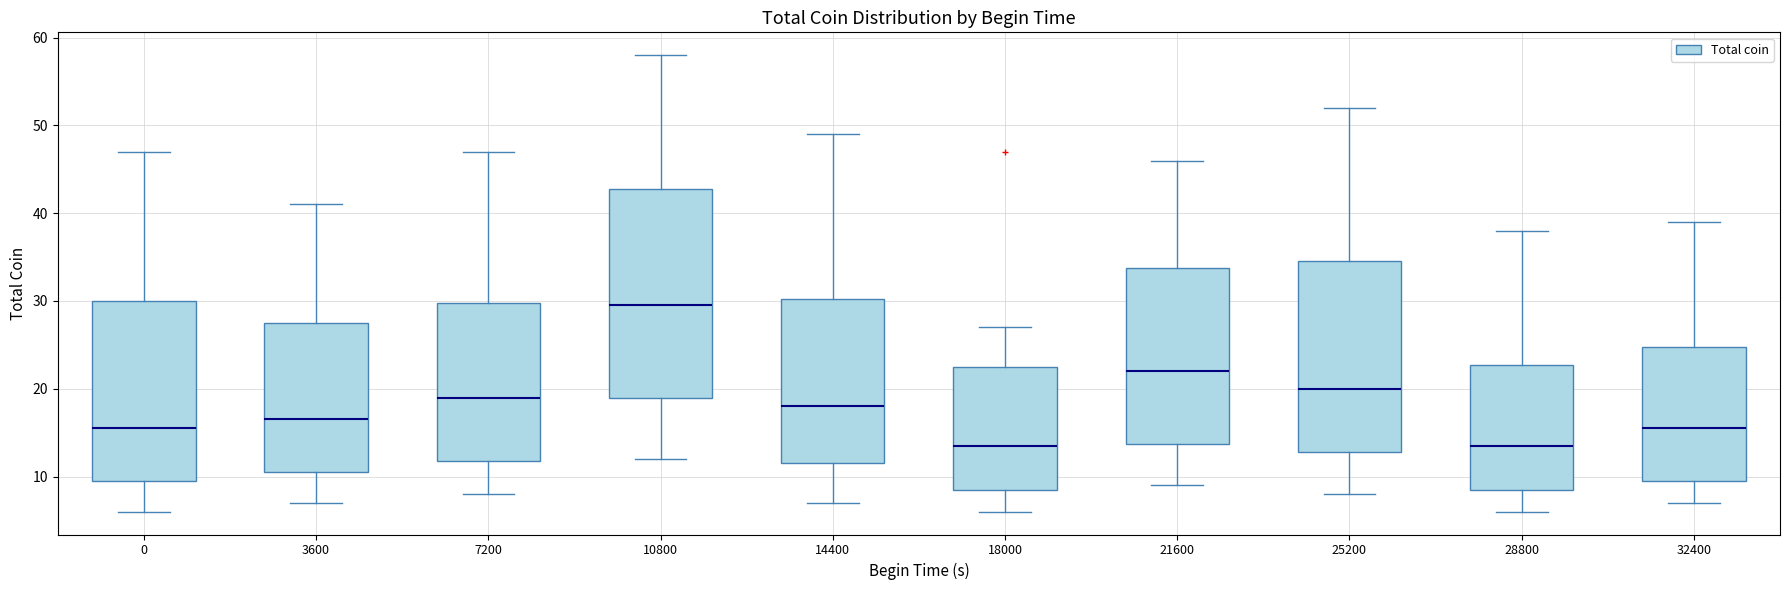

Which box's median line is the highest?

10800